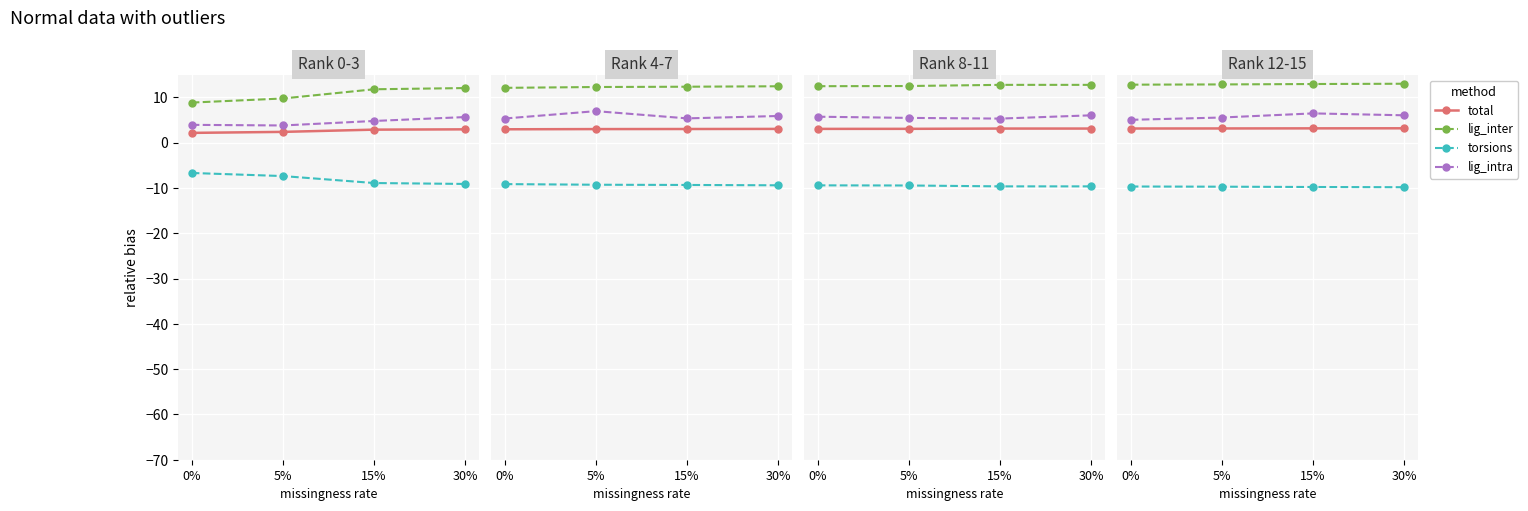

Count the number of categories in the chart.

4